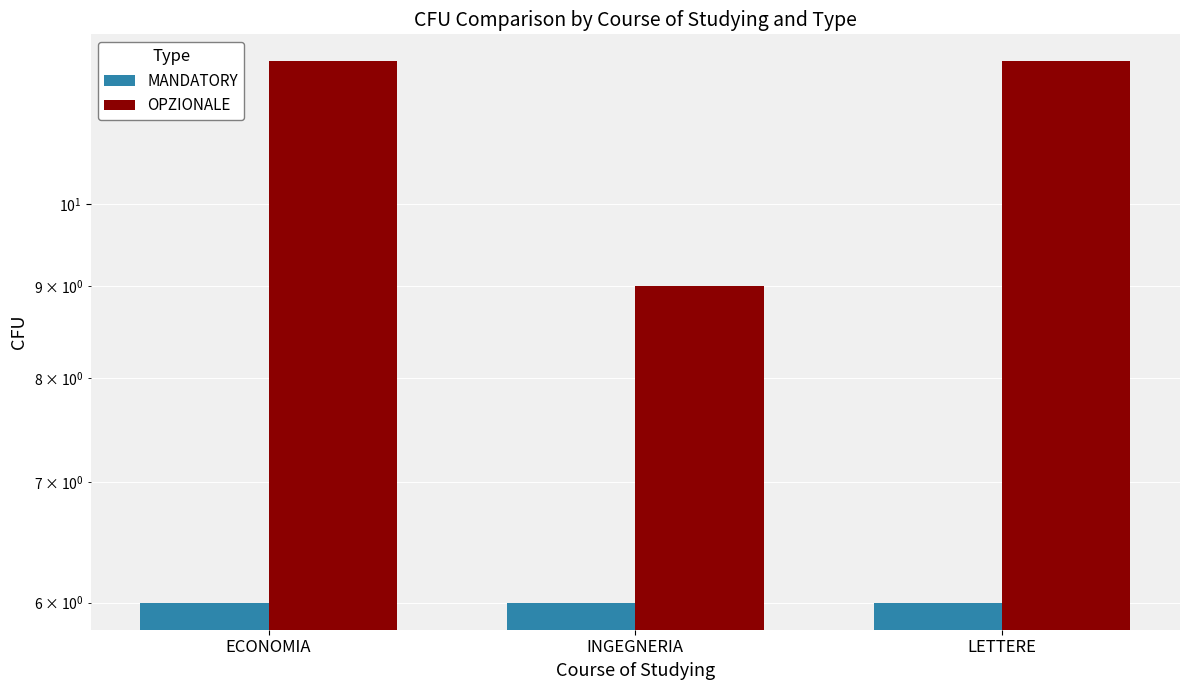

Which label corresponds to the smallest value in the chart?

ECONOMIA